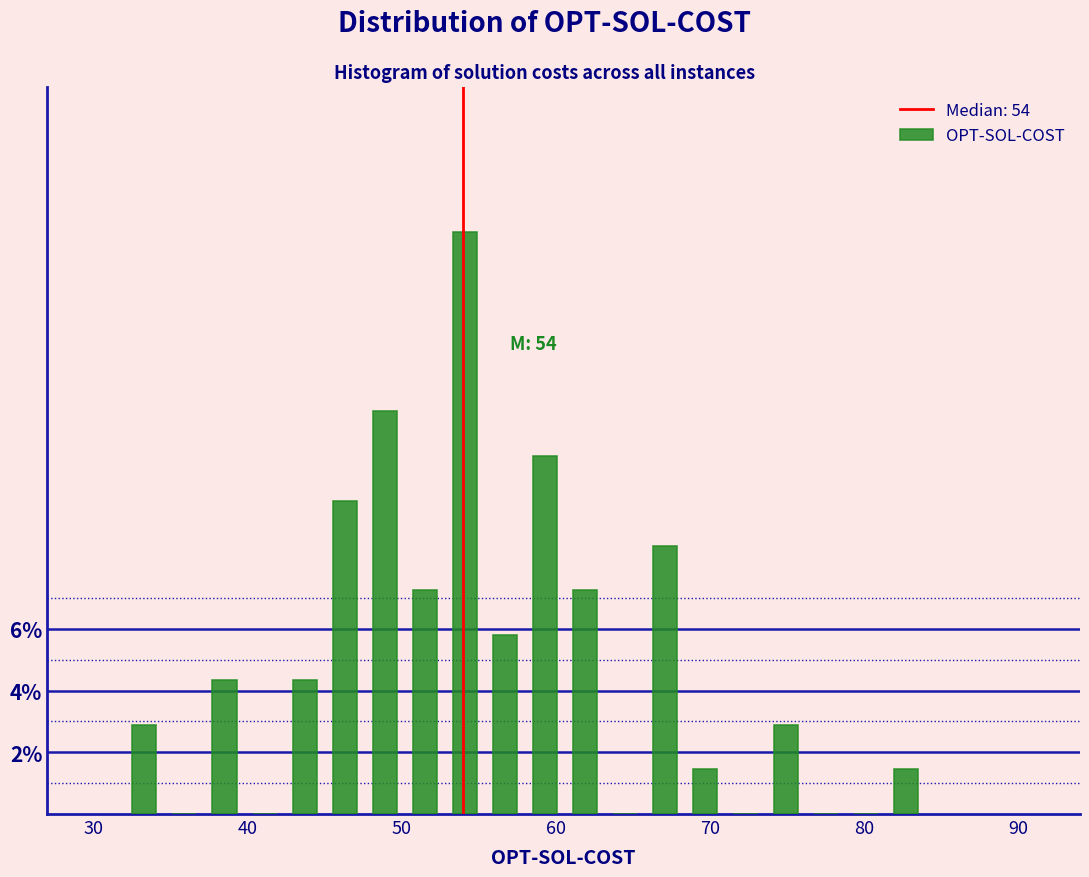

Around what value on the x-axis is the tallest bar? Give the approximate position of its centre, as read against the axis.

54